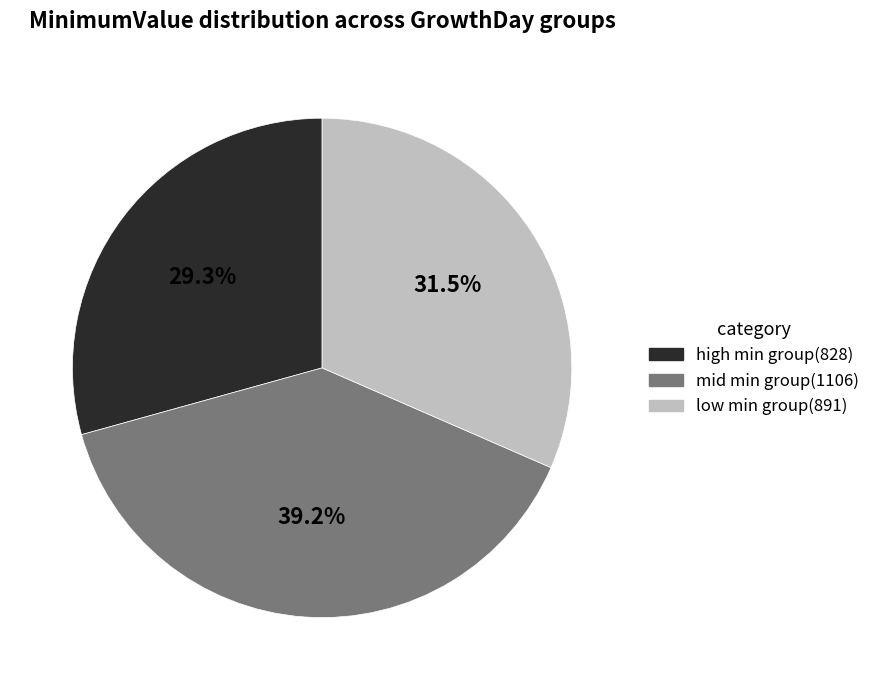

Does any single category account for the majority?

No